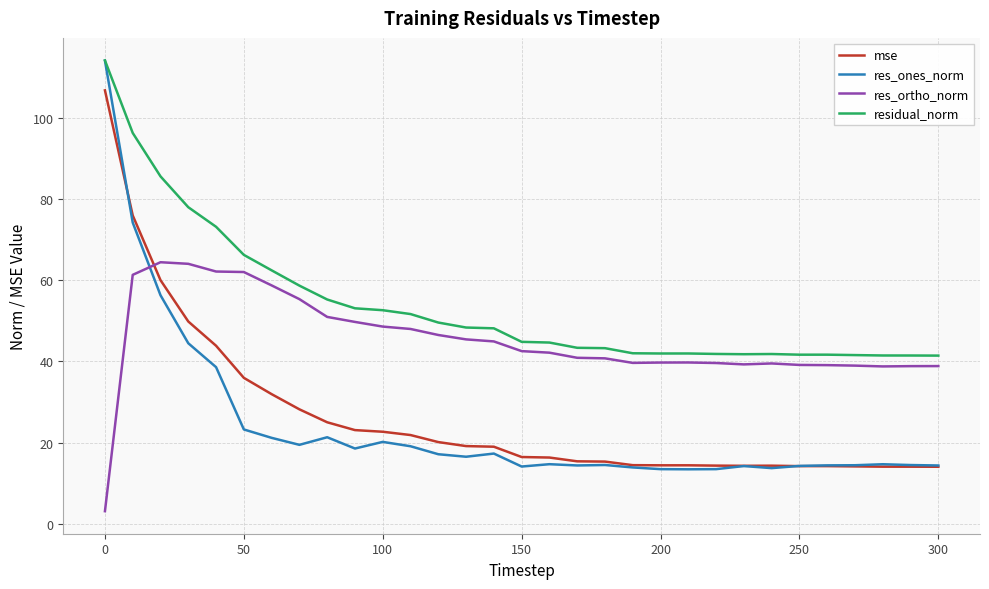

What is the lowest value of the res_ones_norm series?

13.5